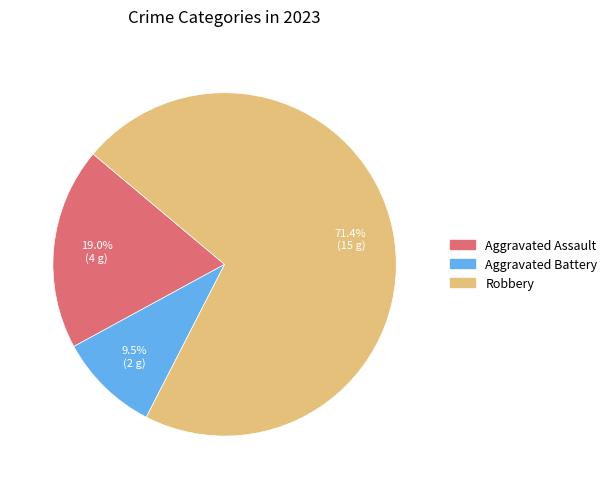

To the nearest percent, what is the difference between the largest and smallest slice percentages?

62%